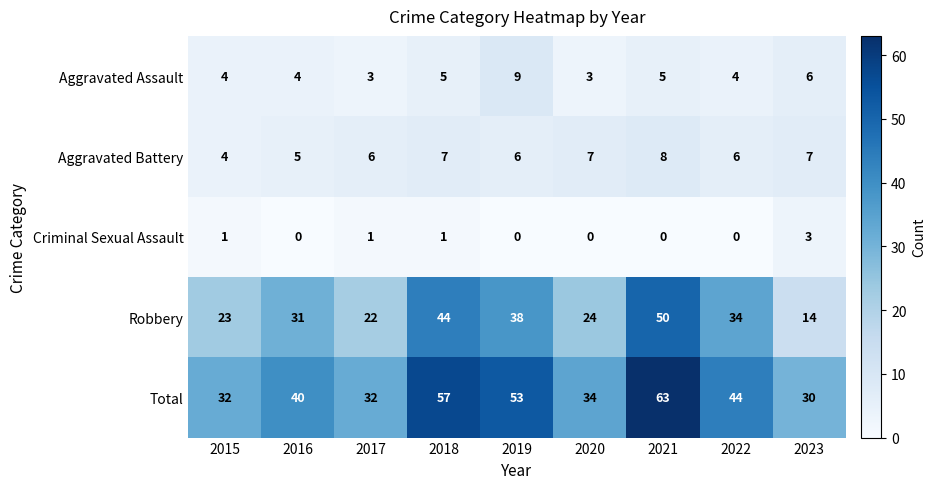

Which series has the widest spread of values?

Robbery